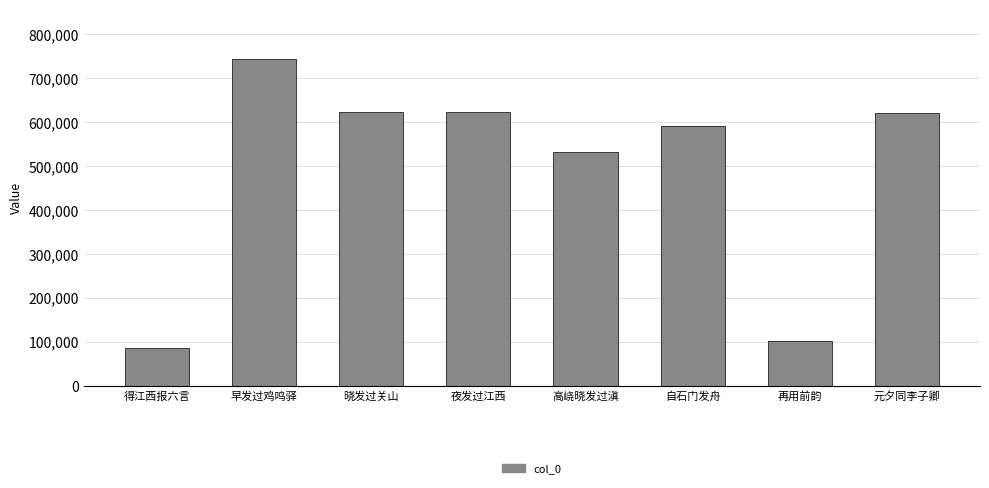

What is the ratio of the value at 元夕同李子卿 to the value at 得江西报六言?

7.1